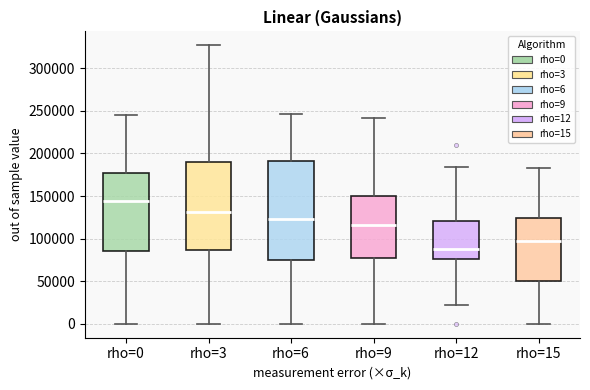

Reading left to right, read every box against the y-axis: the position of its median line, the range the box covers, and the ends of its whiskers. The values are not printed on the chart, so give them approximately, as read against the axis.

rho=0: median 145000, box 85000 to 180000, whiskers 0 to 245000
rho=3: median 130000, box 85000 to 190000, whiskers 0 to 325000
rho=6: median 125000, box 75000 to 190000, whiskers 0 to 245000
rho=9: median 115000, box 75000 to 150000, whiskers 0 to 240000
rho=12: median 90000, box 75000 to 120000, whiskers 20000 to 185000
rho=15: median 95000, box 50000 to 125000, whiskers 0 to 185000